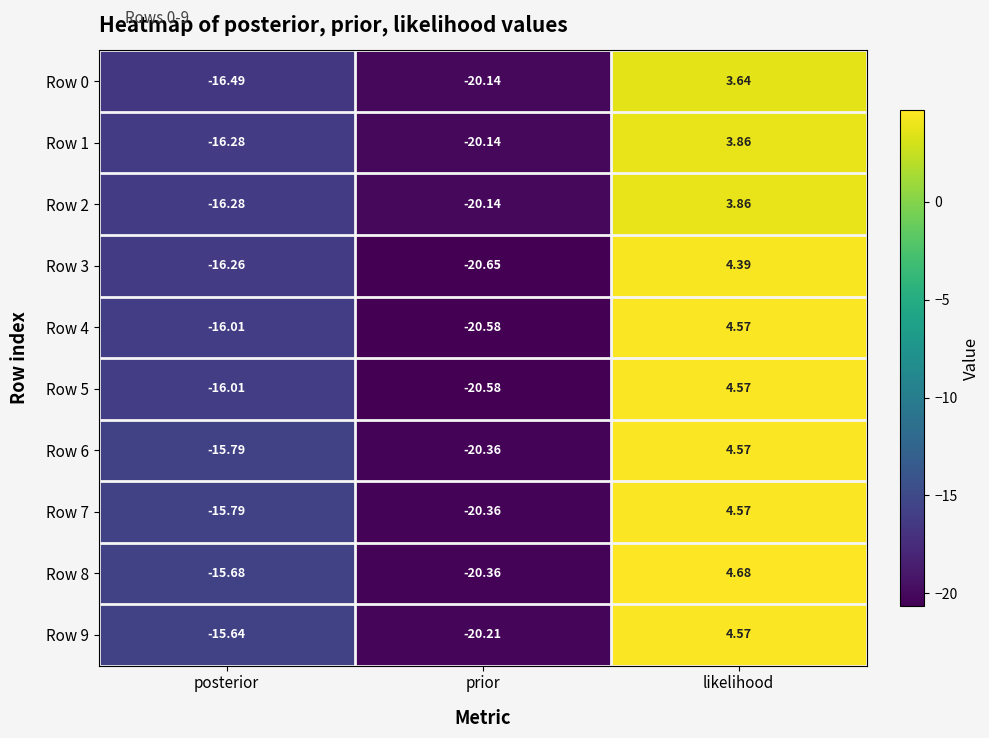

At which category is the sum across all series the highest?

likelihood